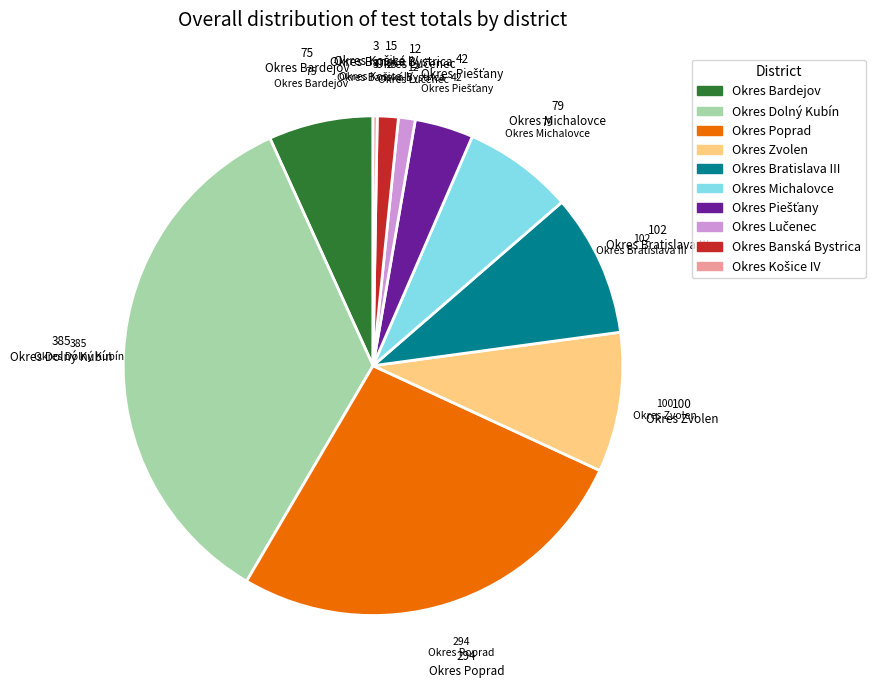

True or false: Okres Banská Bystrica accounts for 7% of the total.

False